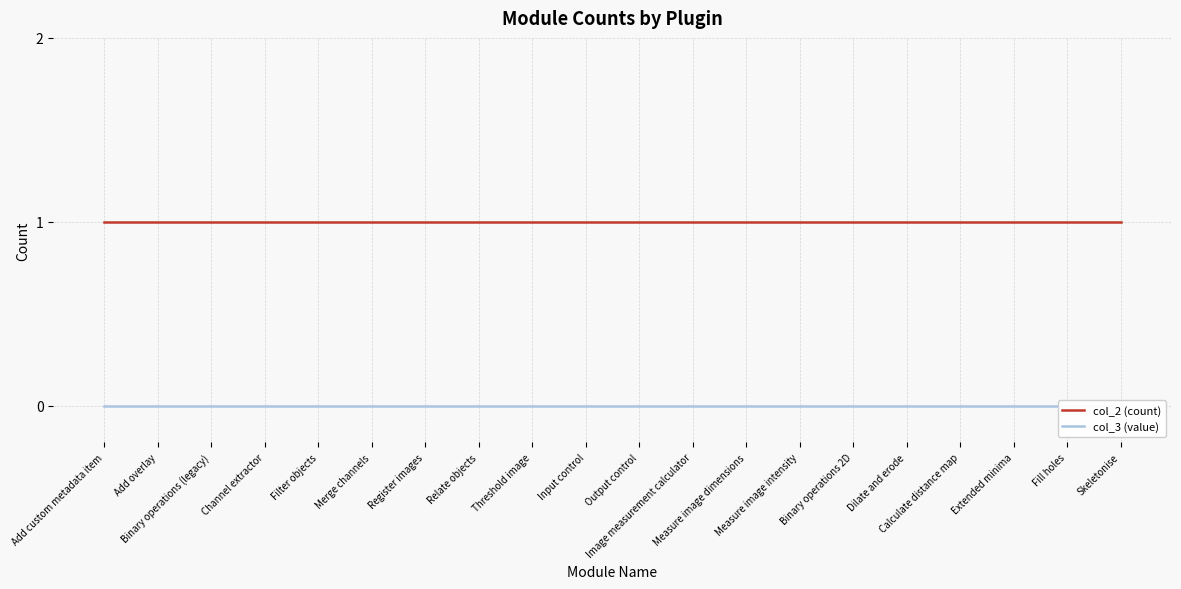

True or false: col_2 (count) and col_3 (value) cross at least once.

False